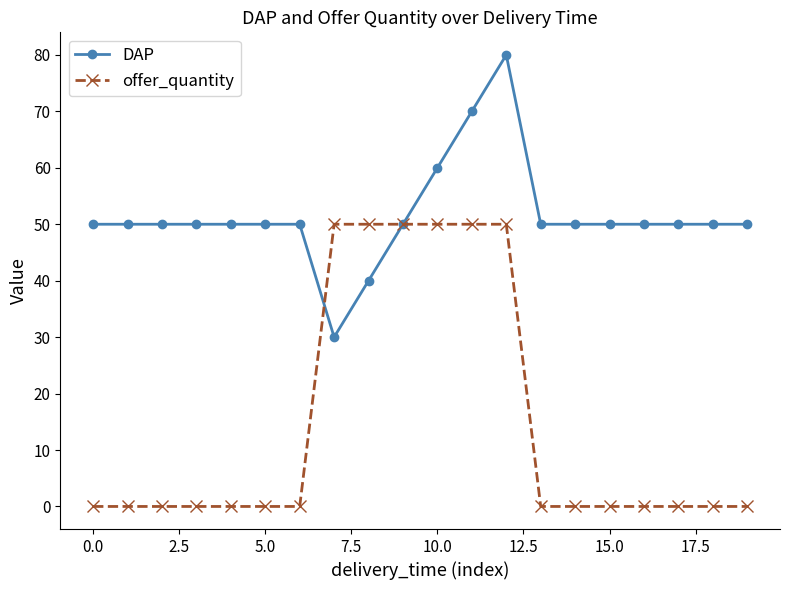

Rank the series by their average value, from highest to lowest.

DAP, offer_quantity